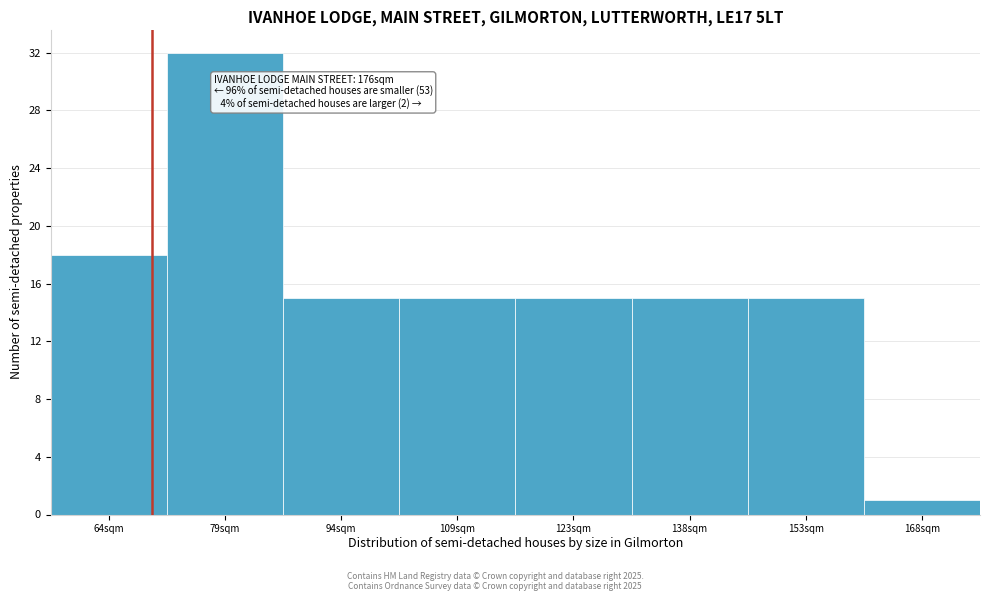

Reading left to right, transcribe all the data shown in this chart.

64sqm=18	79sqm=32	94sqm=15	109sqm=15	123sqm=15	138sqm=15	153sqm=15	168sqm=1